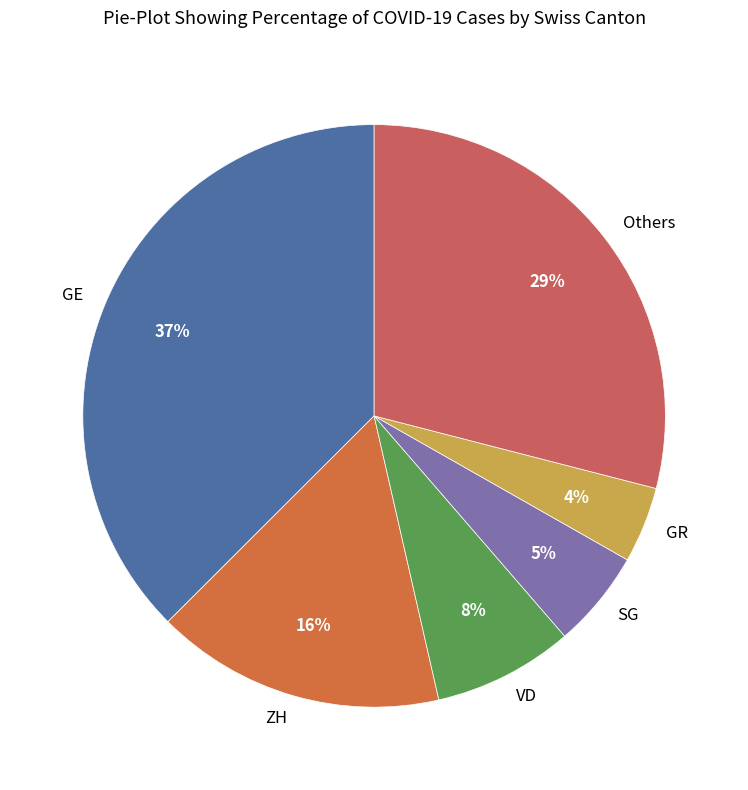

Between GE and SG, which is larger?

GE